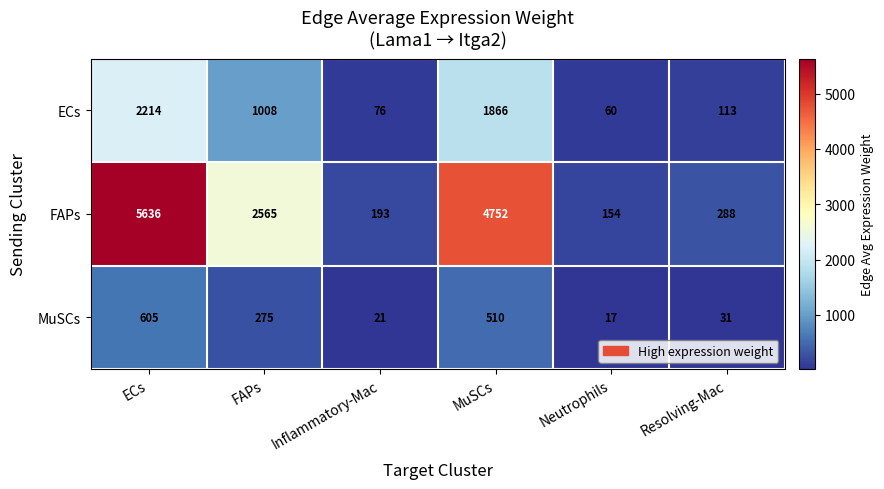

Which series has the largest range (max minus min)?

FAPs